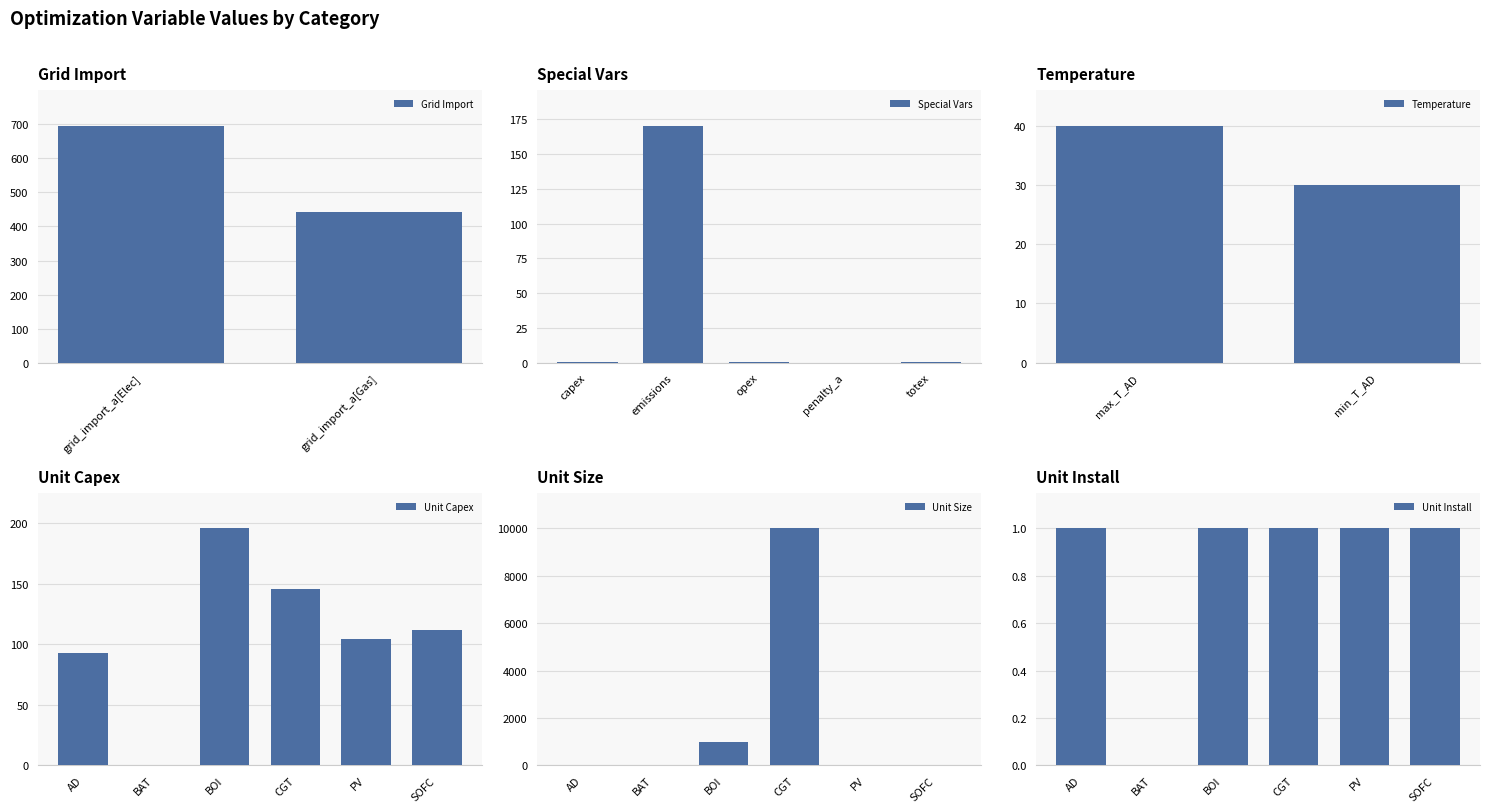

What is the highest value of the Grid Import series?

695.5